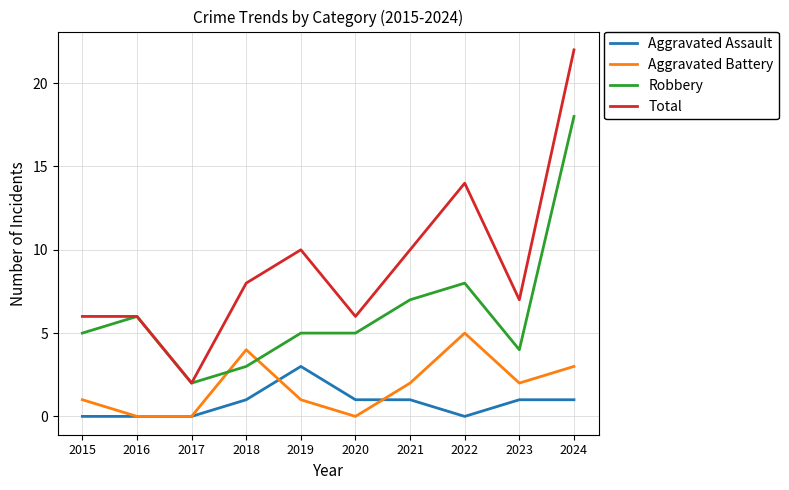

What is the difference between the highest and lowest values at 2021?

9